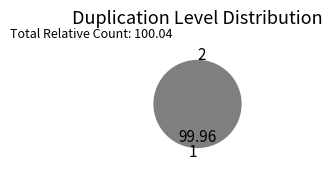

Which category accounts for the majority?

1